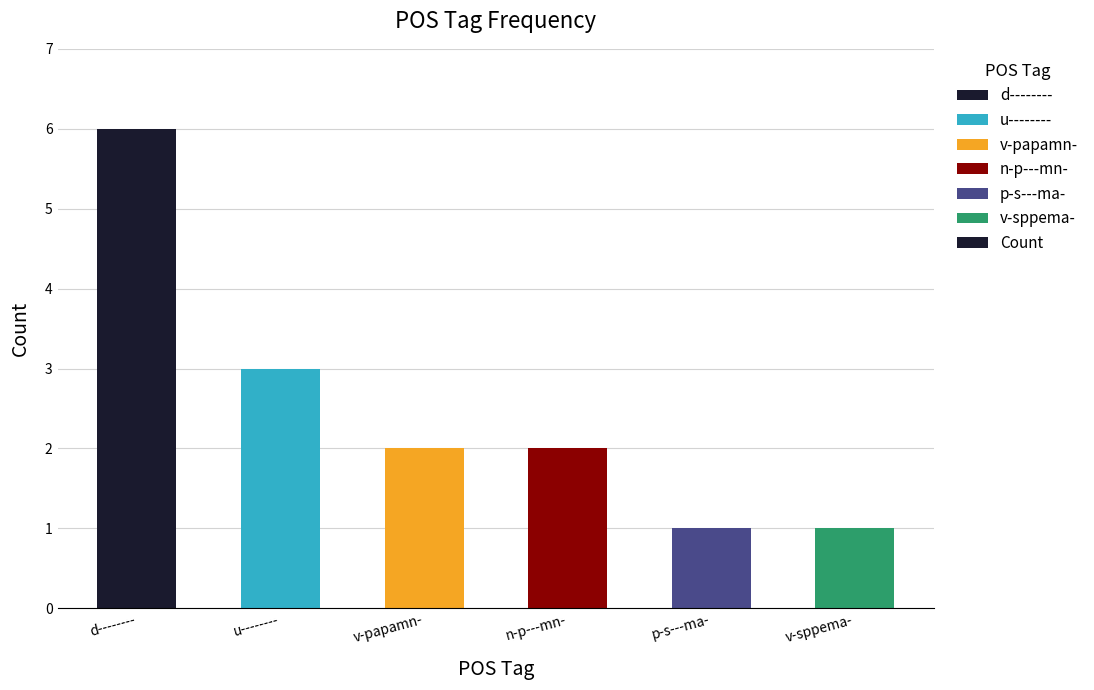

What is the sum of all values?

15